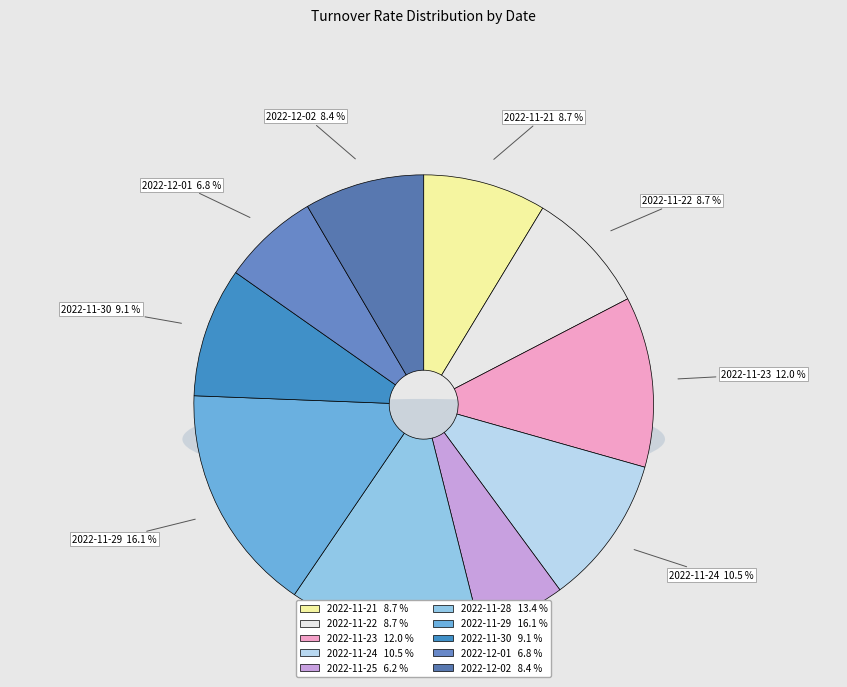

Which slice is the smallest?

2022-11-25